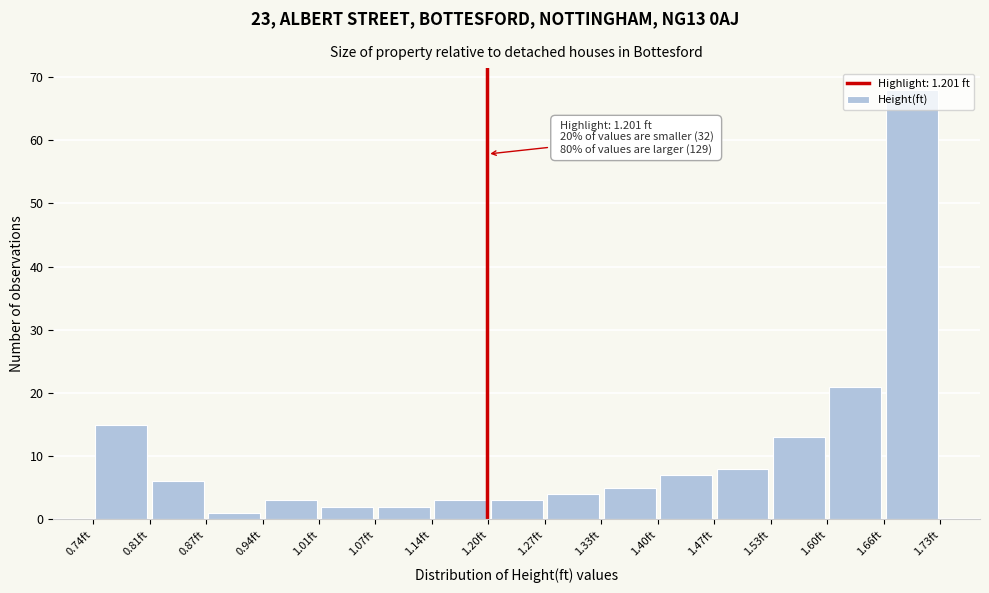

Which range on the x-axis has the tallest bar?

1.66 to 1.73